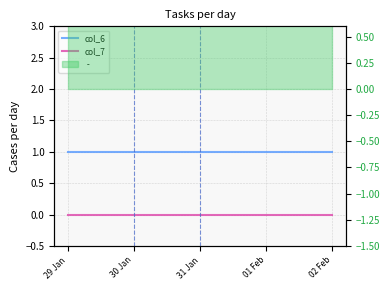

What is the total value across all series at 31 Jan?

1